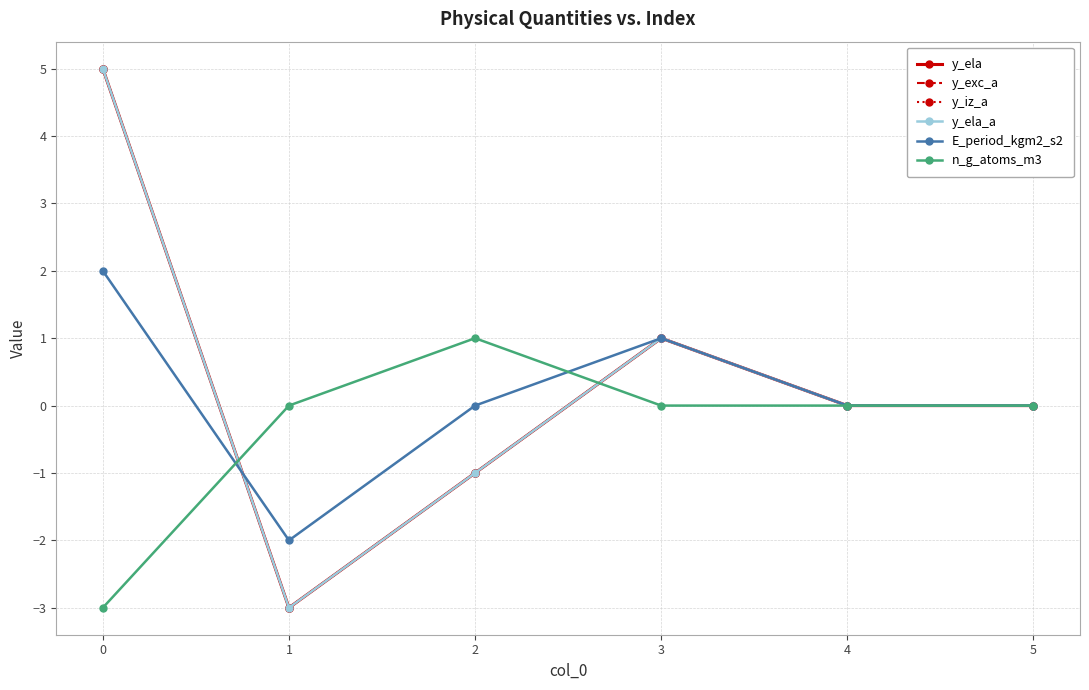

What is the total value across all series at 3?

5